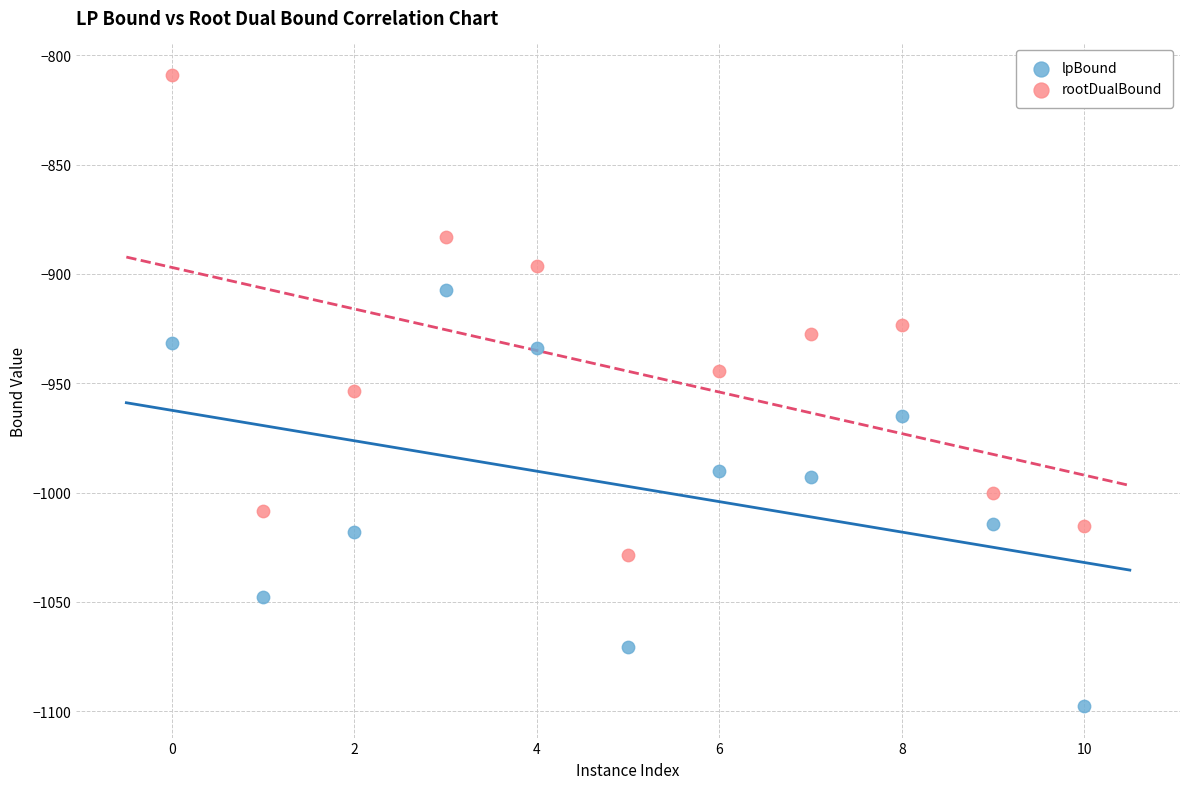

Across all data points, what is the range of X values (max minus min)?

10.0